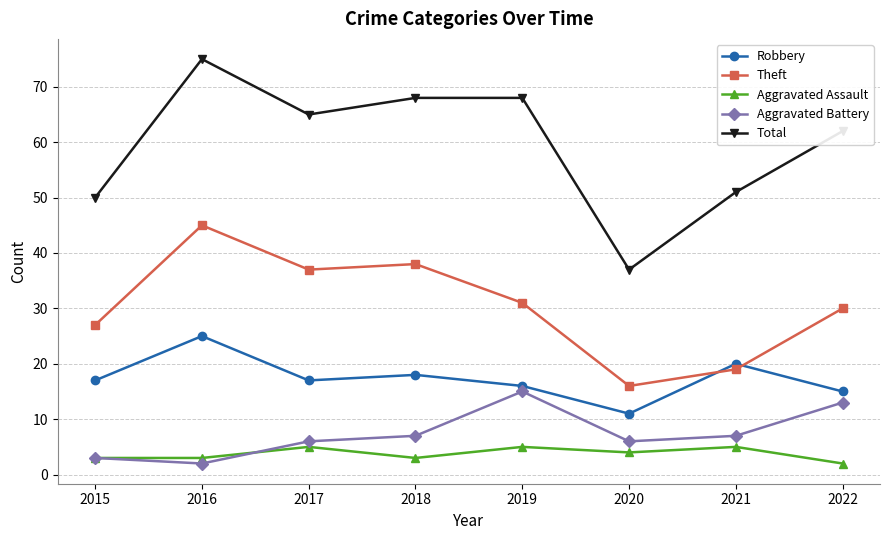

Count the number of categories in the chart.

8